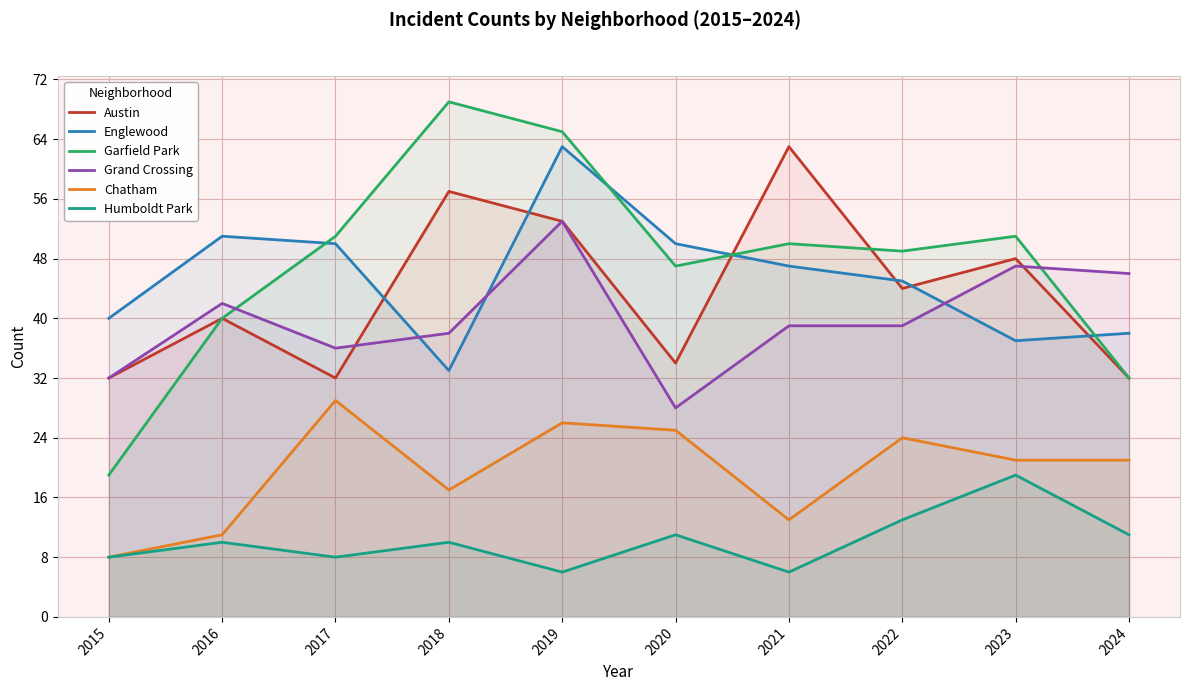

Rank the series by their maximum value, from lowest to highest.

Humboldt Park, Chatham, Grand Crossing, Austin, Englewood, Garfield Park